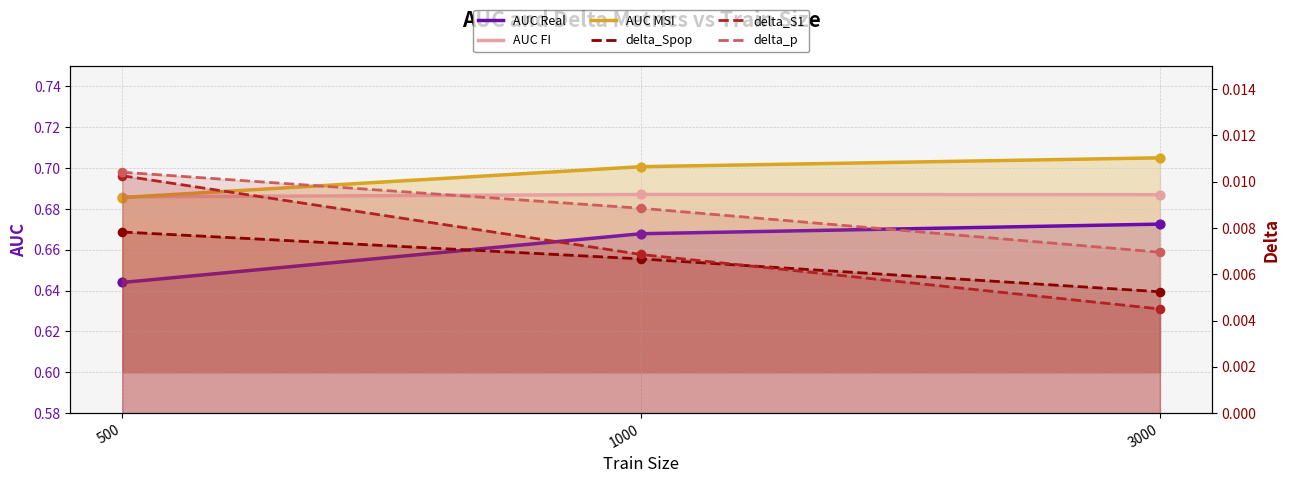

Which series reaches the maximum Y coordinate?

AUC MSI